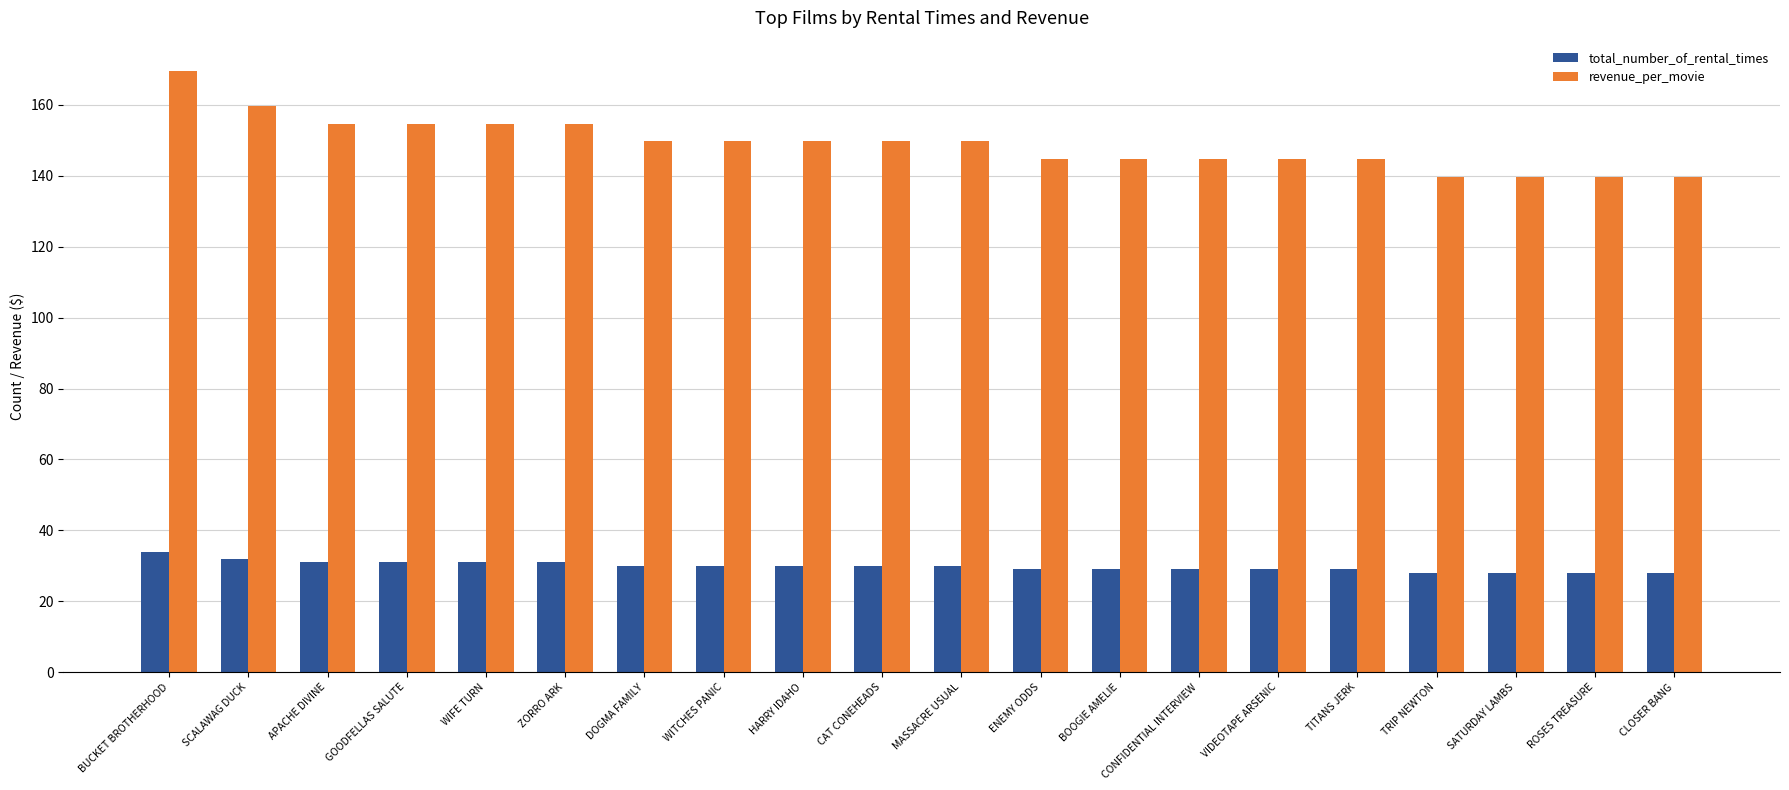

What is the difference between the maximum and minimum values in the total_number_of_rental_times series?

6.0